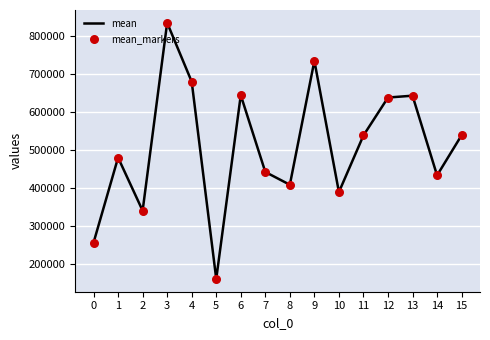

What is the change in value from 4 to 10?

-290775.5